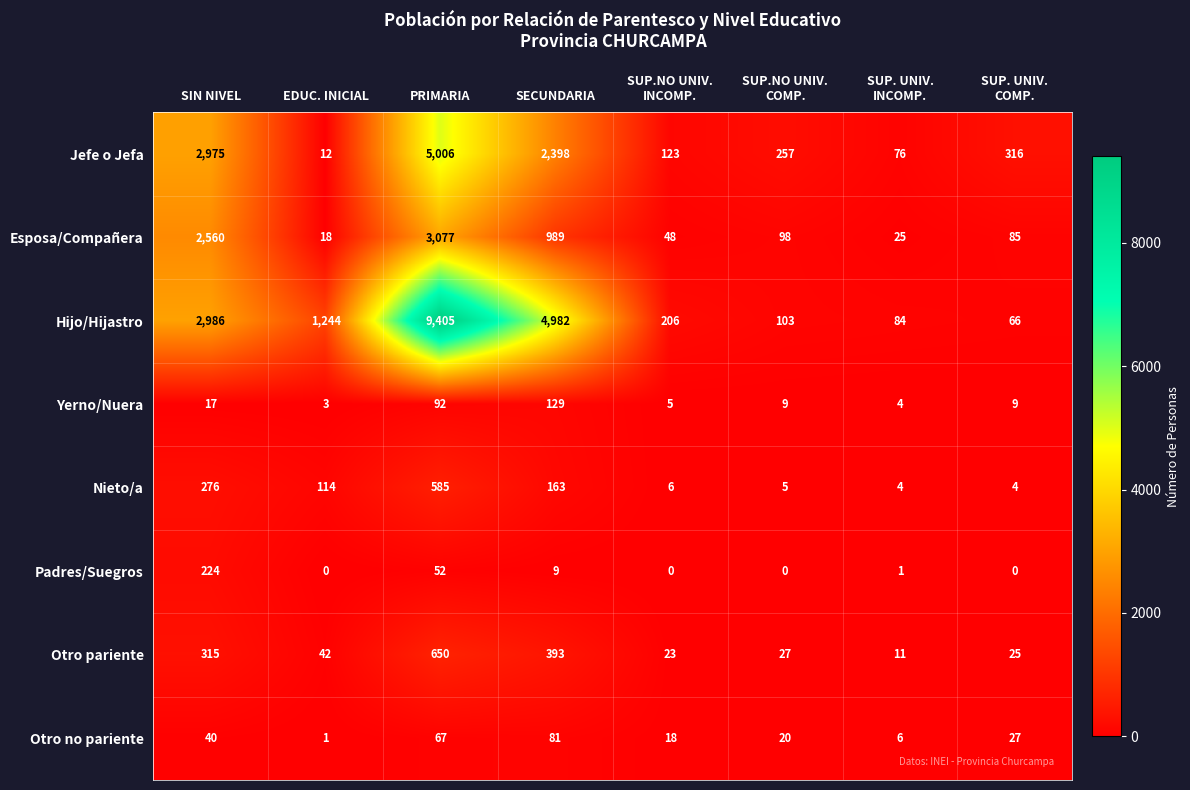

Between SECUNDARIA and SUP. UNIV.
COMP., which series saw the biggest shift?

Hijo/Hijastro